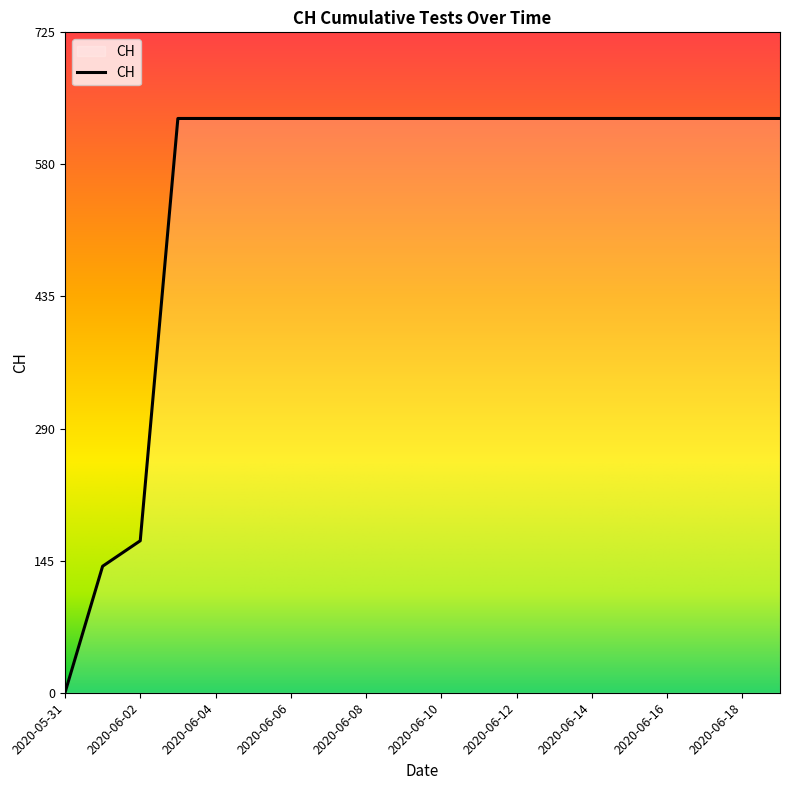

What is the difference between the maximum and minimum values?

631